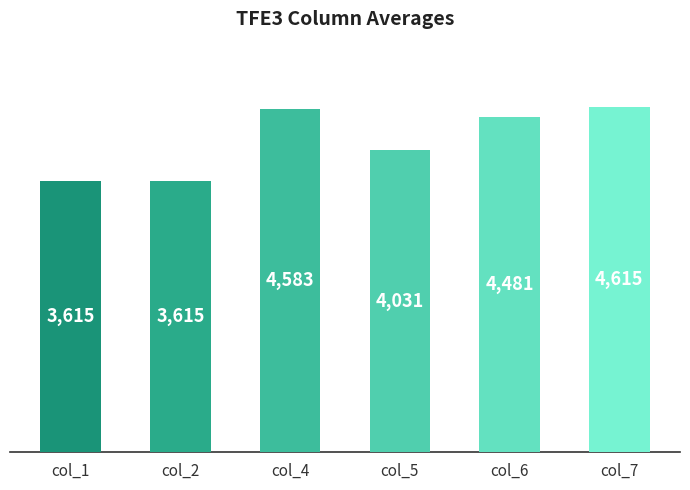

What is the value of the 6th bar from the left?

4615.0